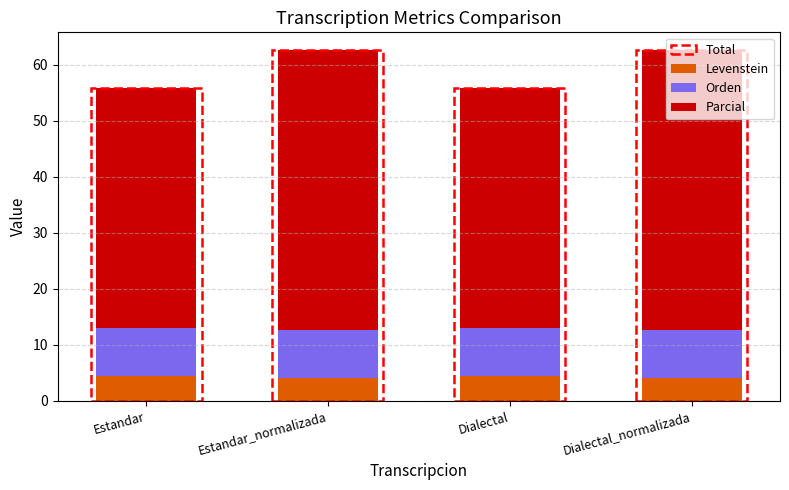

What is the average value of the Levenstein series?

4.3